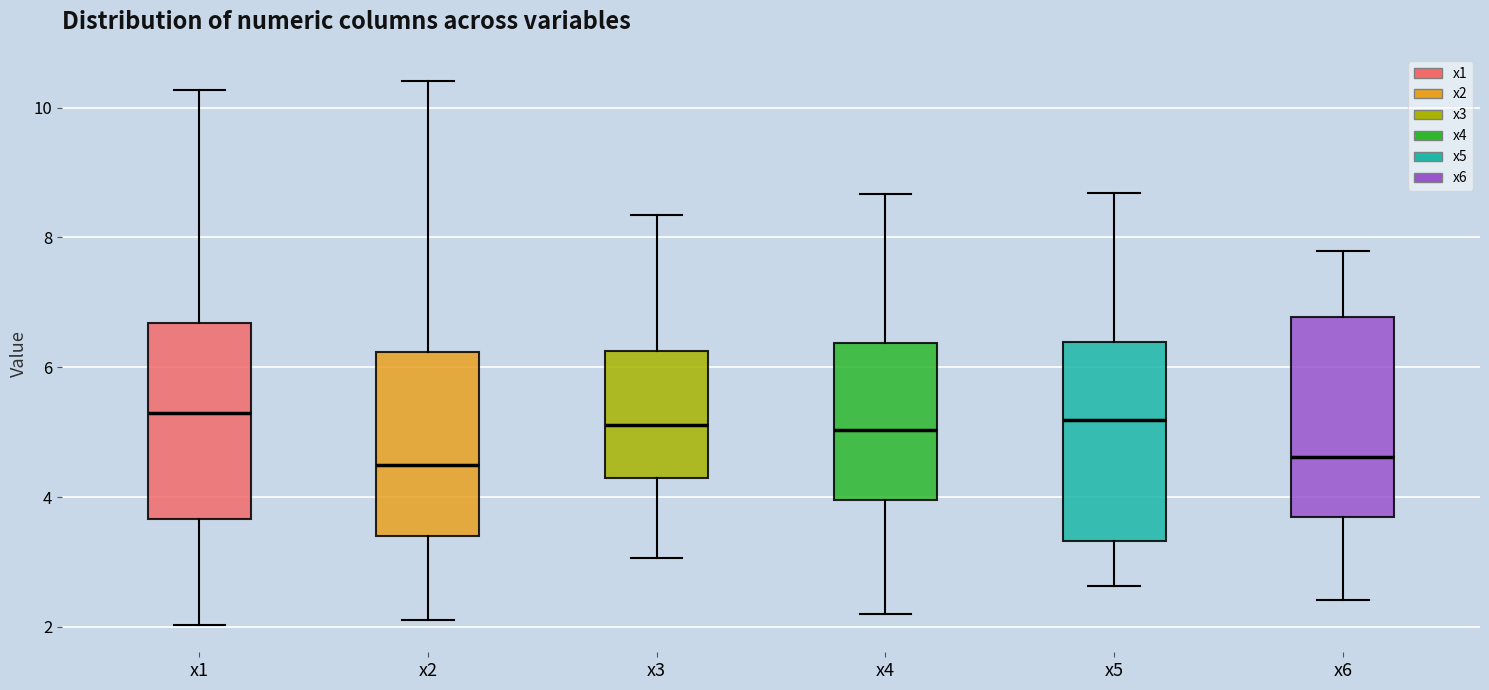

Reading left to right, transcribe this box plot: for each box, give where its median line is, the range the box spans, and where its two whiskers end, as read against the y-axis. The values are not printed on the chart, so give them approximately, as read against the axis.

x1: median 5.2, box 3.6 to 6.6, whiskers 2.0 to 10.2
x2: median 4.6, box 3.4 to 6.2, whiskers 2.2 to 10.4
x3: median 5.2, box 4.2 to 6.2, whiskers 3.0 to 8.4
x4: median 5.0, box 4.0 to 6.4, whiskers 2.2 to 8.6
x5: median 5.2, box 3.4 to 6.4, whiskers 2.6 to 8.6
x6: median 4.6, box 3.6 to 6.8, whiskers 2.4 to 7.8